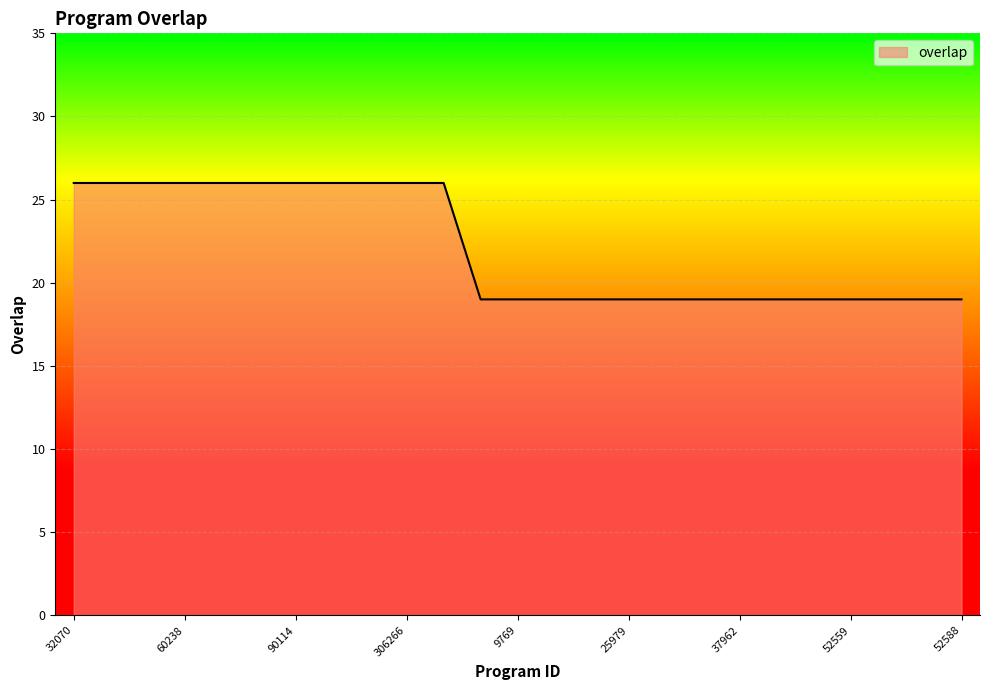

What is the greatest value displayed?

26